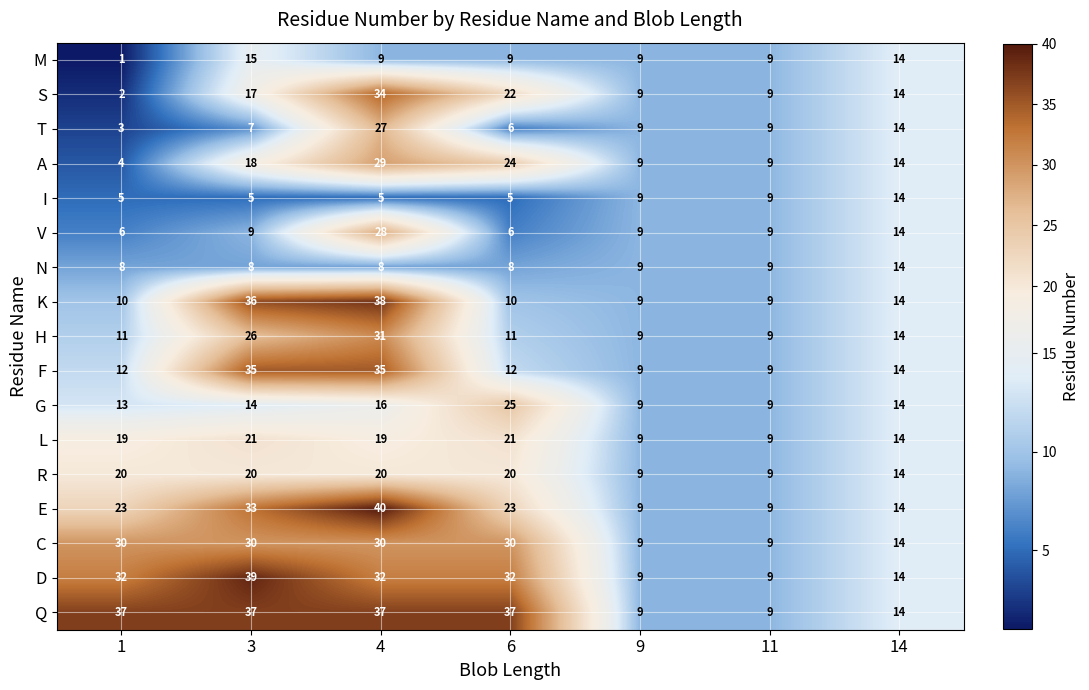

True or false: T has a value of 3 at 1.

True